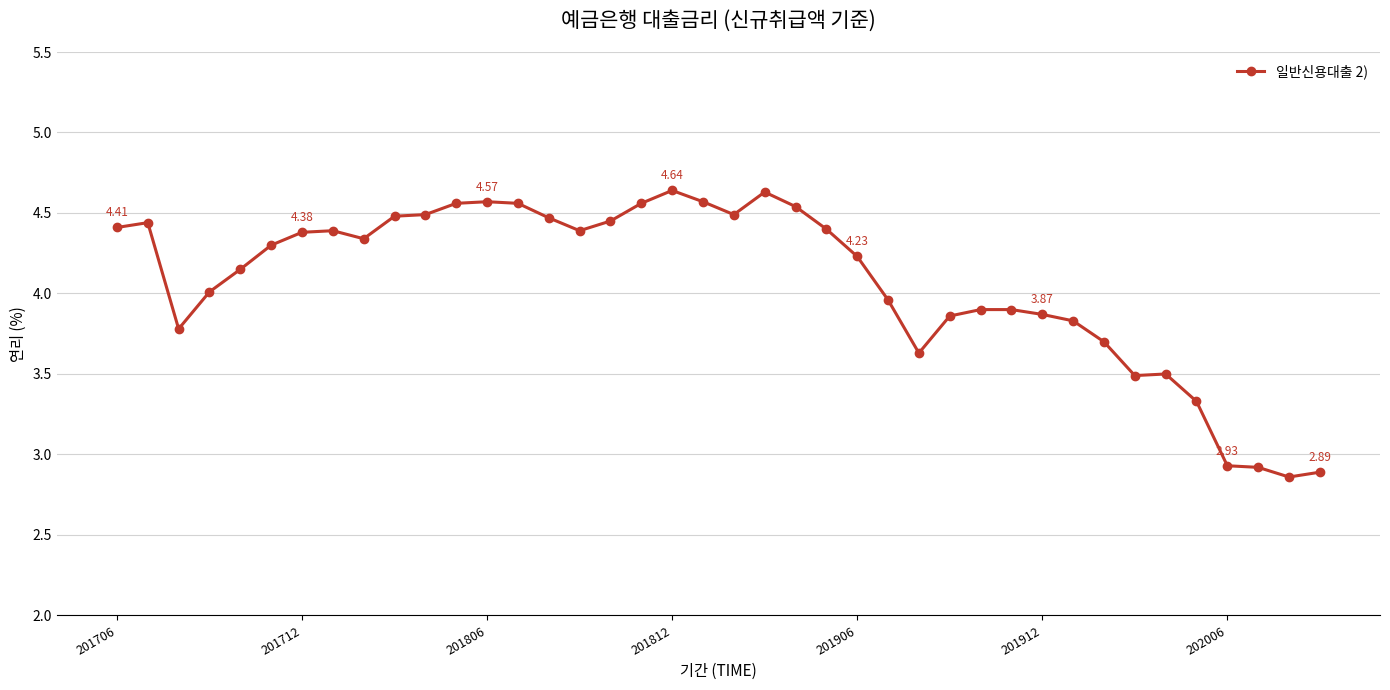

What is the average value?

4.1